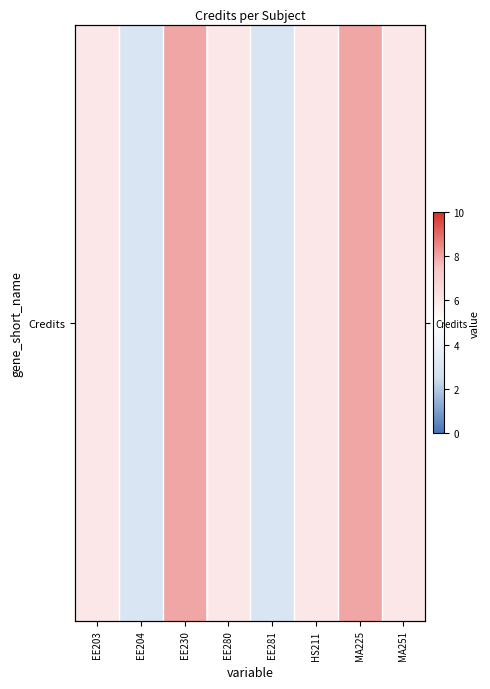

Is it true that the value at EE281 is 3?

True